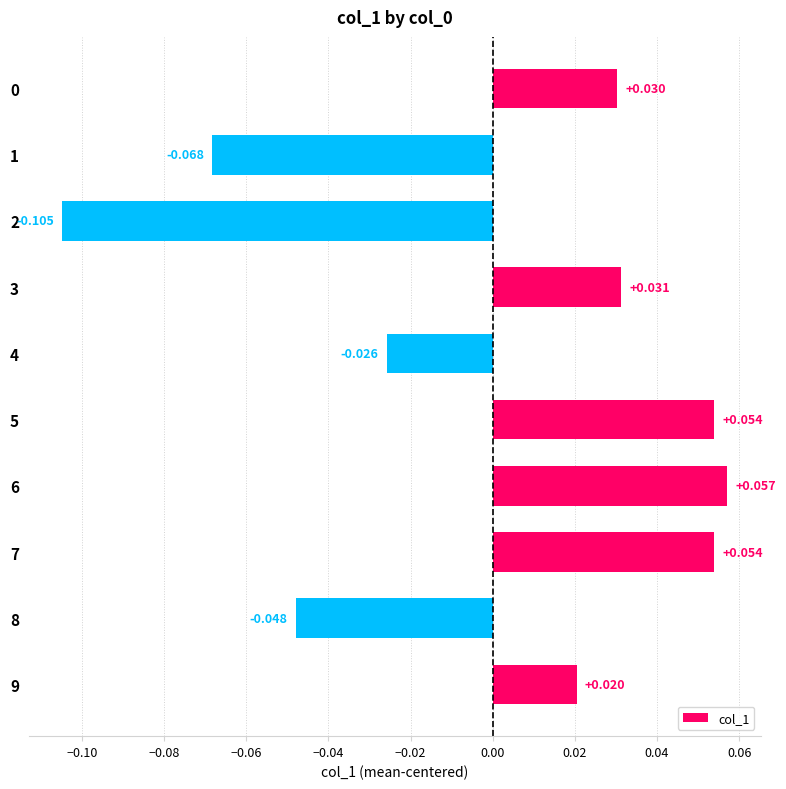

What is the difference between the maximum and second lowest values?

0.1